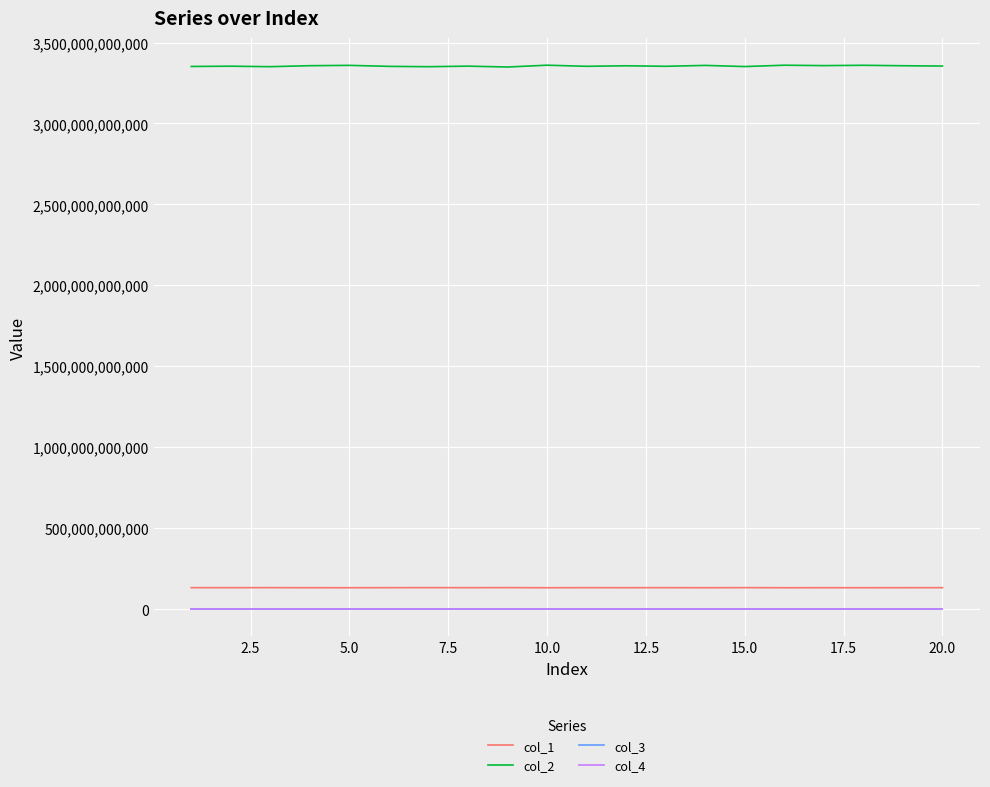

Which series has the largest range (max minus min)?

col_2